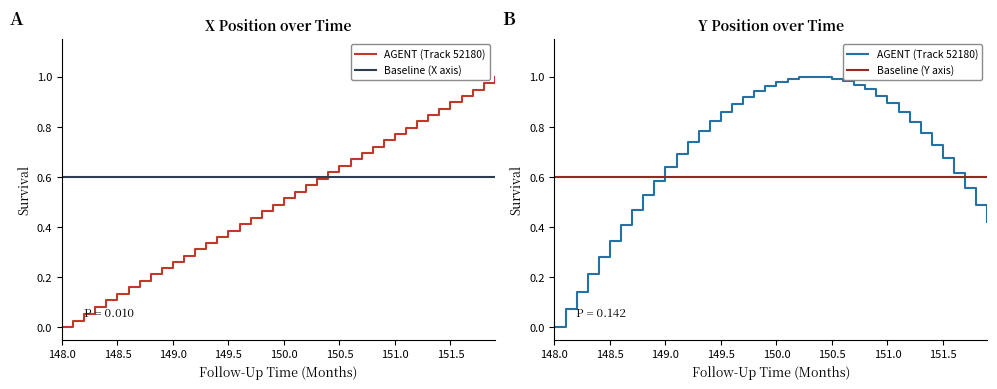

True or false: Baseline (Y axis) has more than 0 interior local peaks.

False